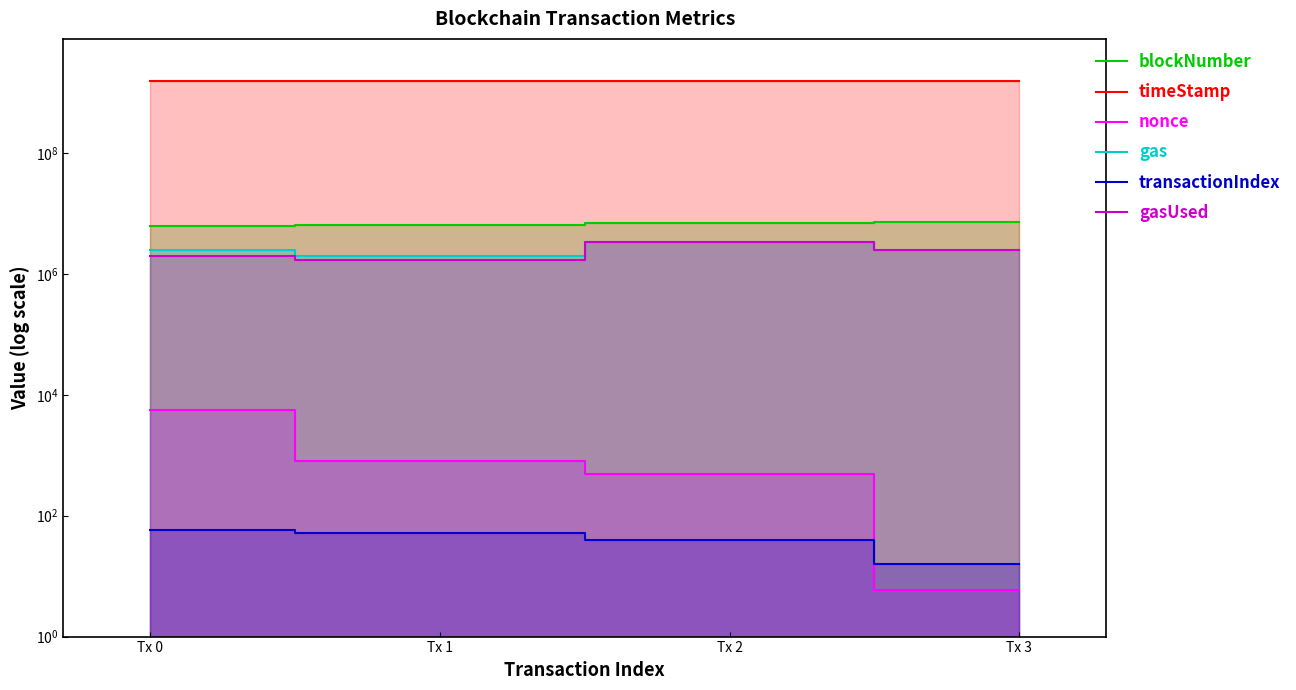

List the series in order of their peak value, lowest first.

transactionIndex, nonce, gasUsed, gas, blockNumber, timeStamp